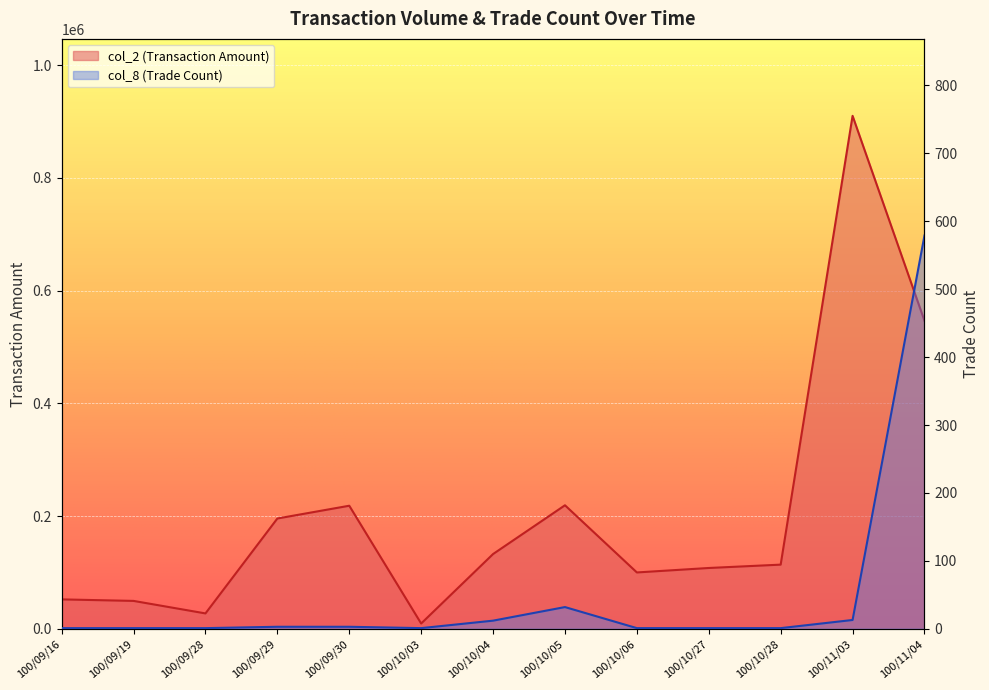

What are all the series names shown in the legend?

col_2 (Transaction Amount), col_8 (Trade Count)